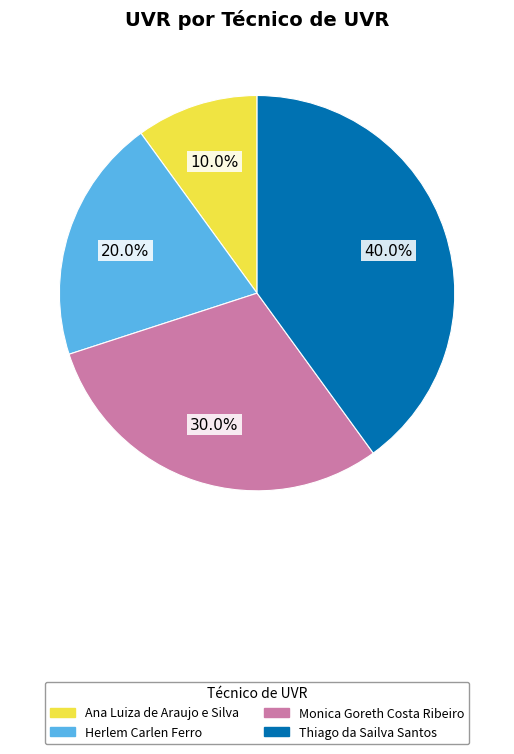

Rank the categories by value from highest to lowest.

Thiago da Sailva Santos, Monica Goreth Costa Ribeiro, Herlem Carlen Ferro, Ana Luiza de Araujo e Silva